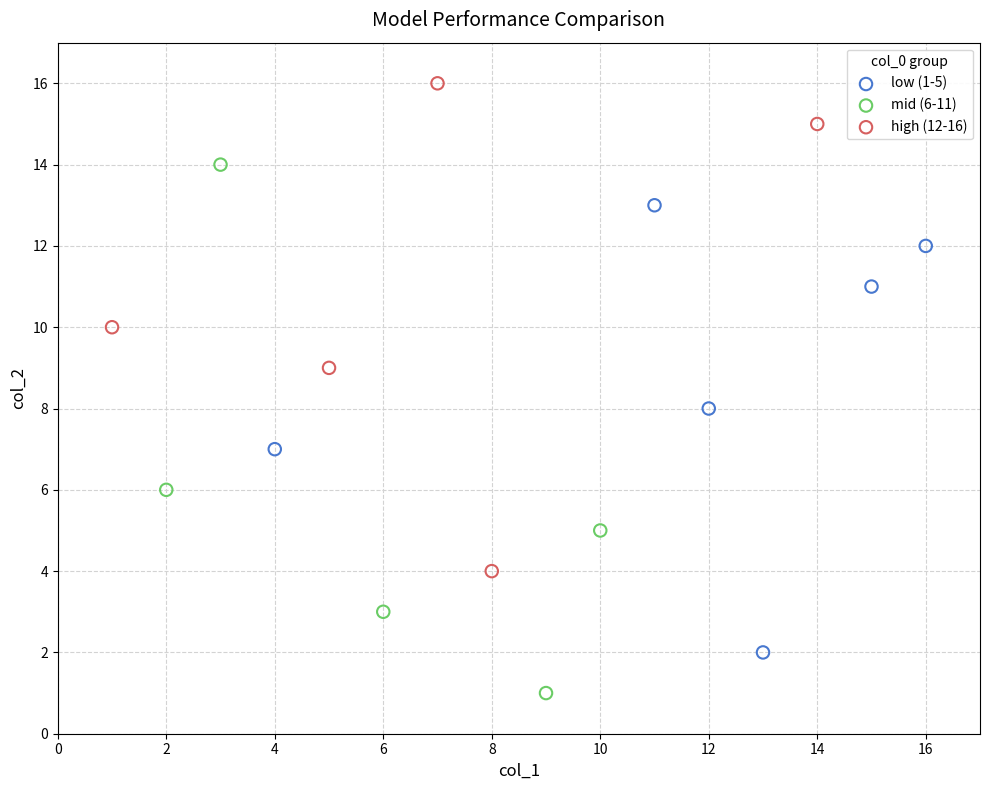

Which series reaches the minimum Y coordinate?

mid (6-11)